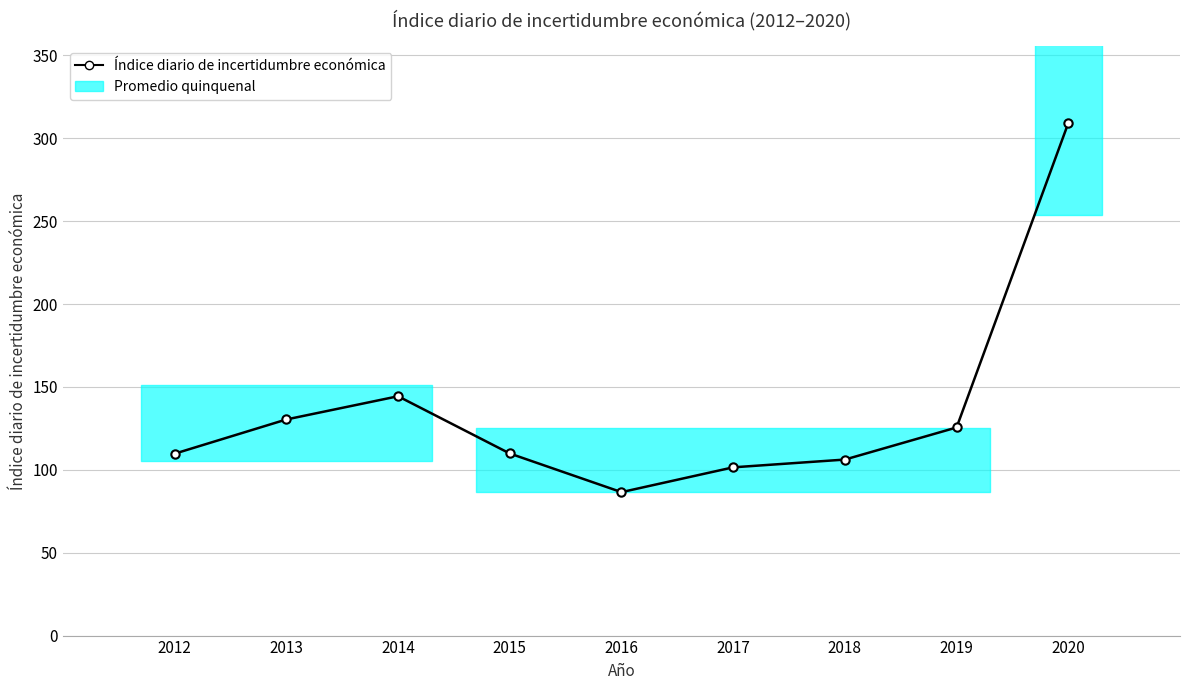

Rank the categories by value from lowest to highest.

2016, 2017, 2018, 2012, 2015, 2019, 2013, 2014, 2020